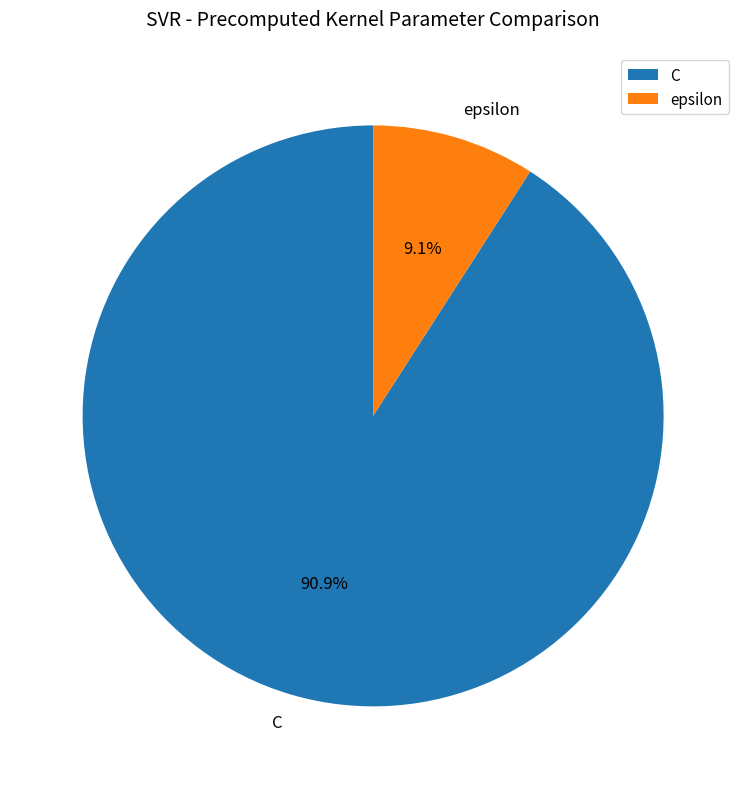

What is the total percentage of C and epsilon?

100.0%